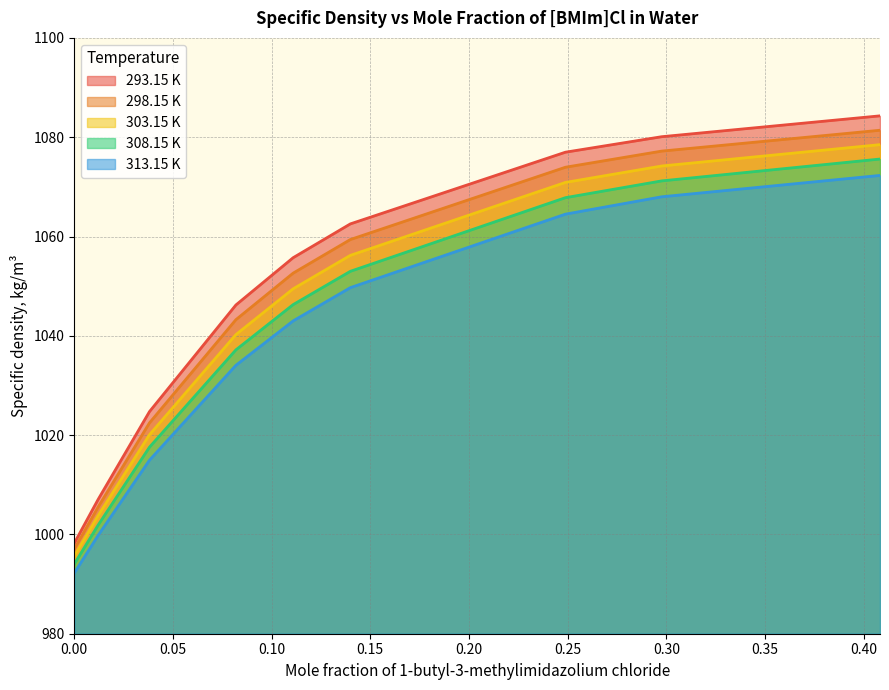

Rank the series by their maximum value, from lowest to highest.

313.15 K, 308.15 K, 303.15 K, 298.15 K, 293.15 K